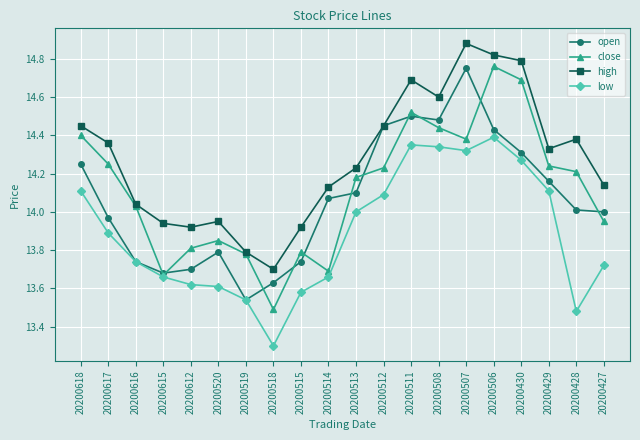

What is the total value across all series at 20200511?

58.1